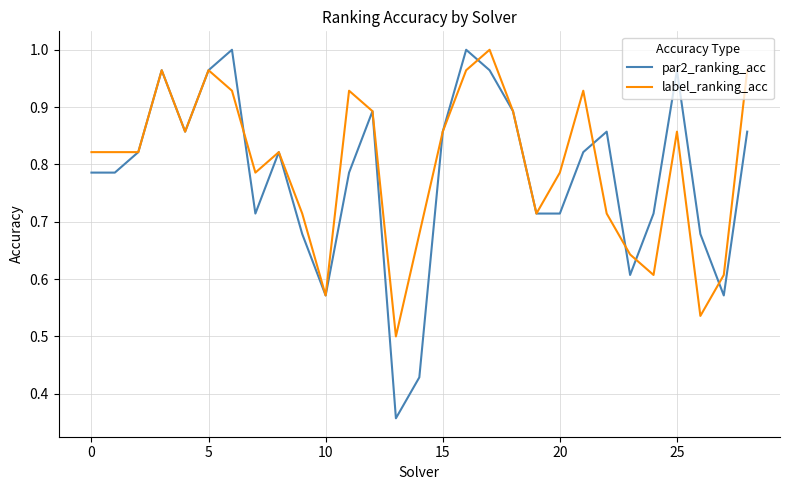

Which series has the largest range (max minus min)?

par2_ranking_acc